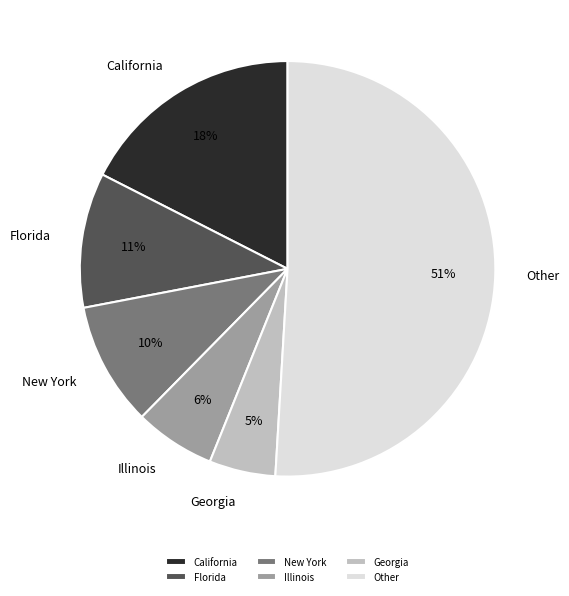

Which category has the smallest portion of the pie?

Georgia